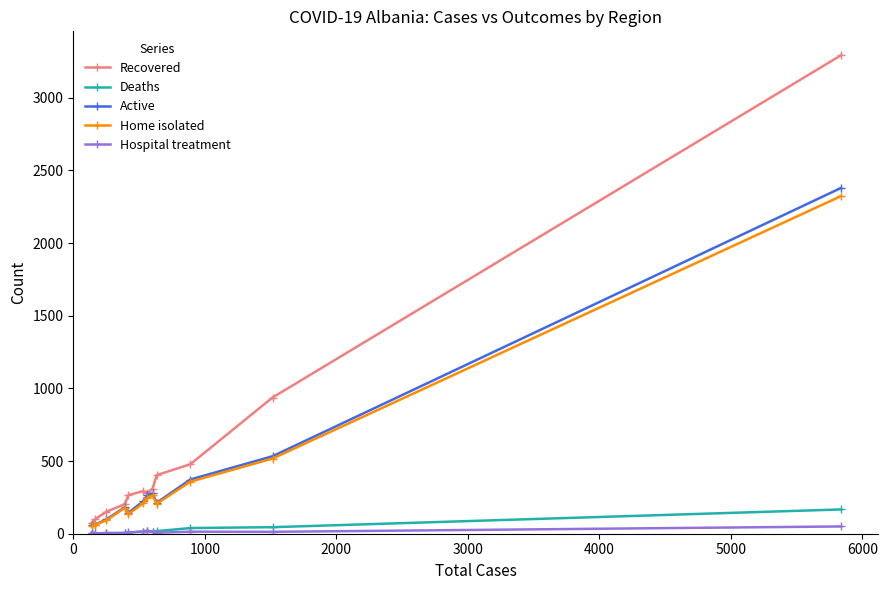

True or false: Deaths and Recovered intersect in this chart.

False